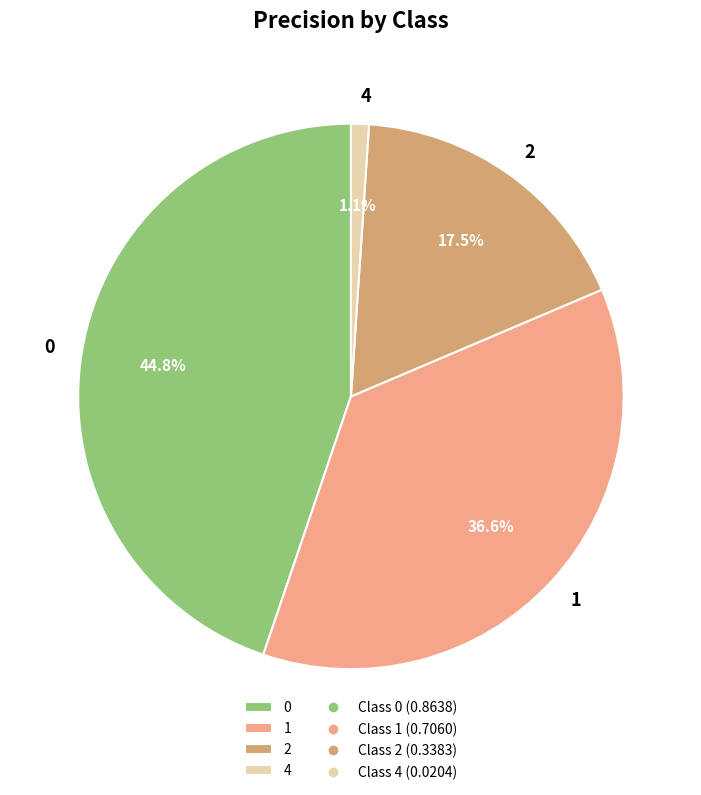

Count the number of slices in the pie.

4